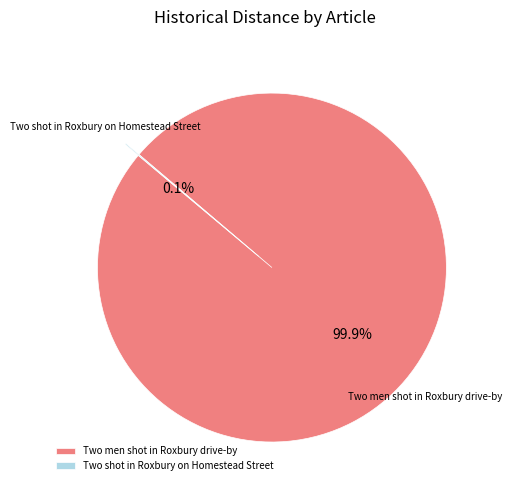

Which slice is the largest?

Two men shot in Roxbury drive-by